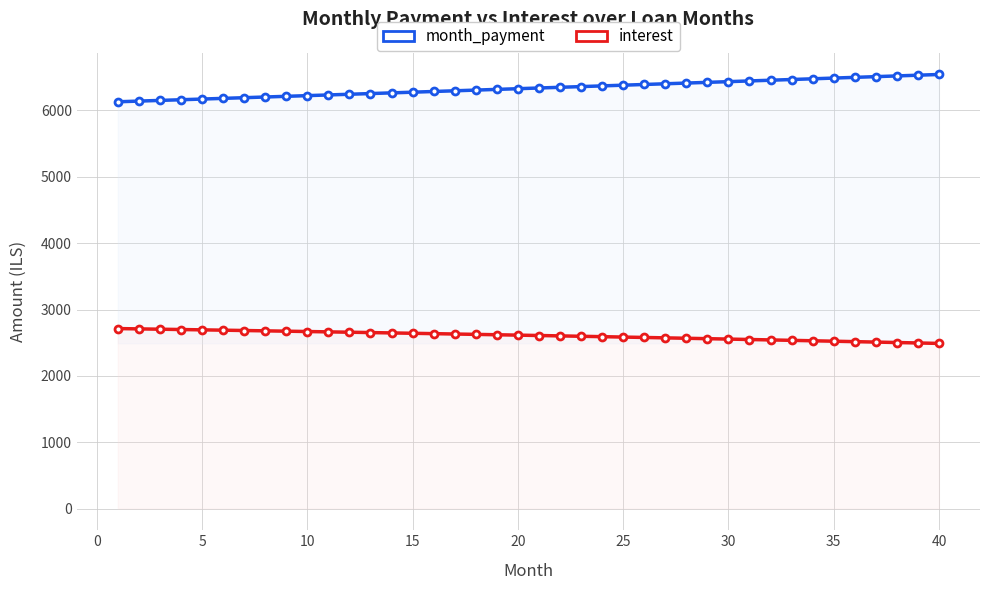

Which series has the widest spread of values?

month_payment